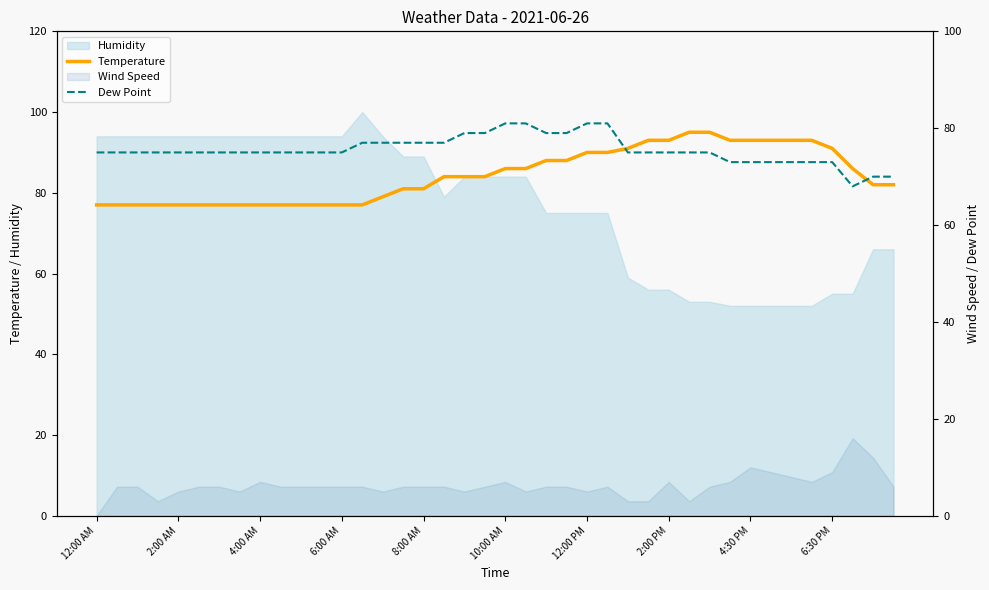

True or false: Temperature and Dew Point intersect in this chart.

False